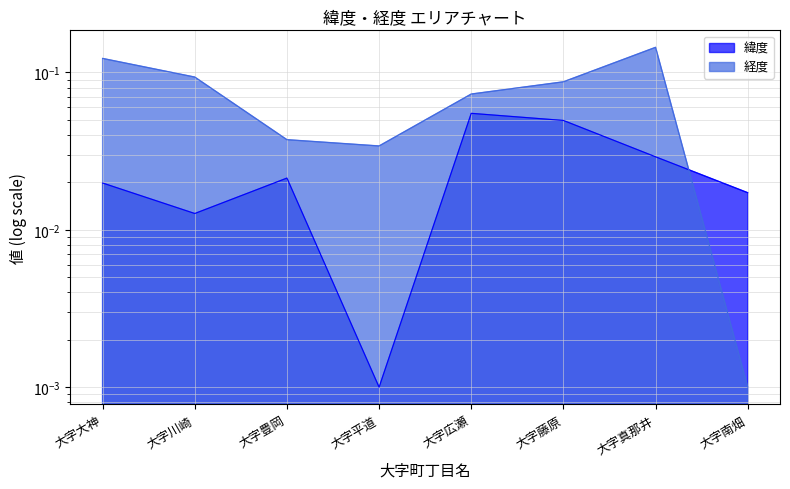

What is the label of the 7th point from the right?

大字川崎